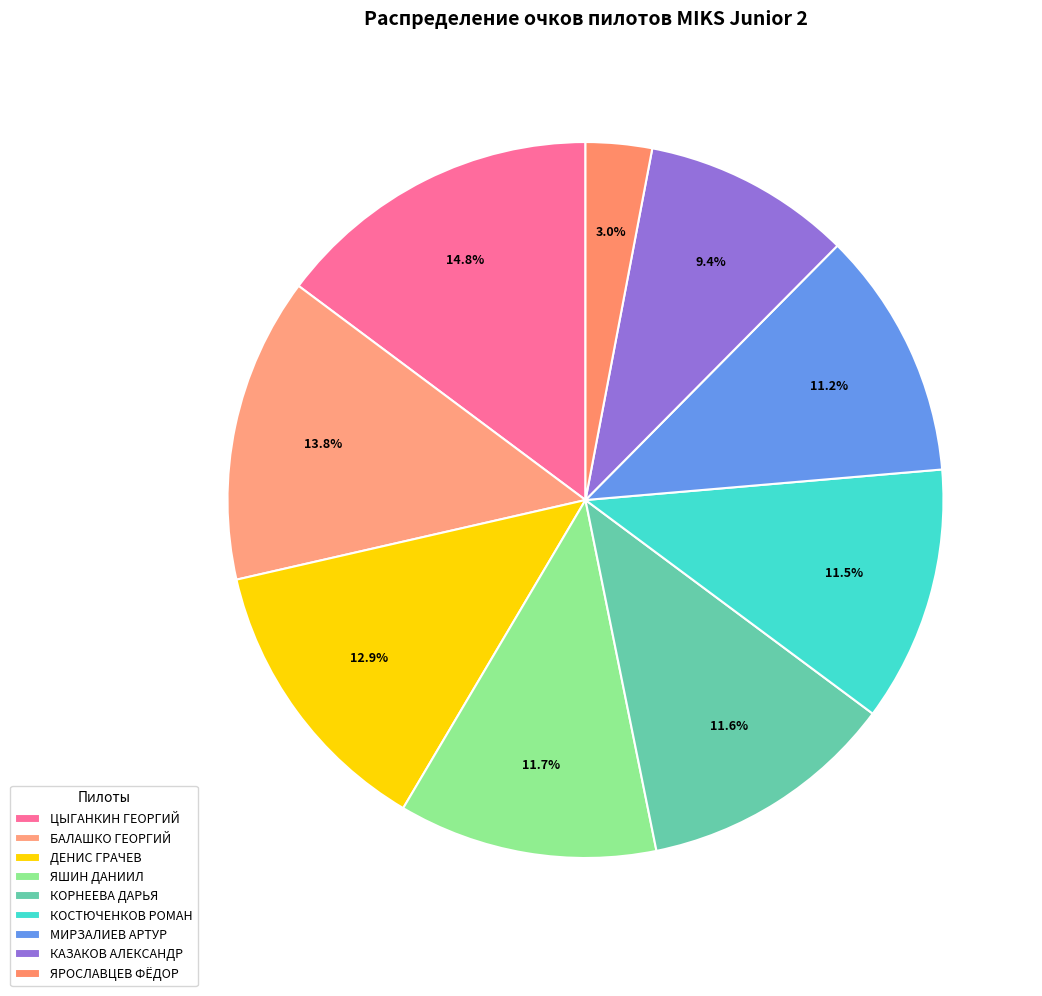

What is the largest slice in the pie chart?

ЦЫГАНКИН ГЕОРГИЙ